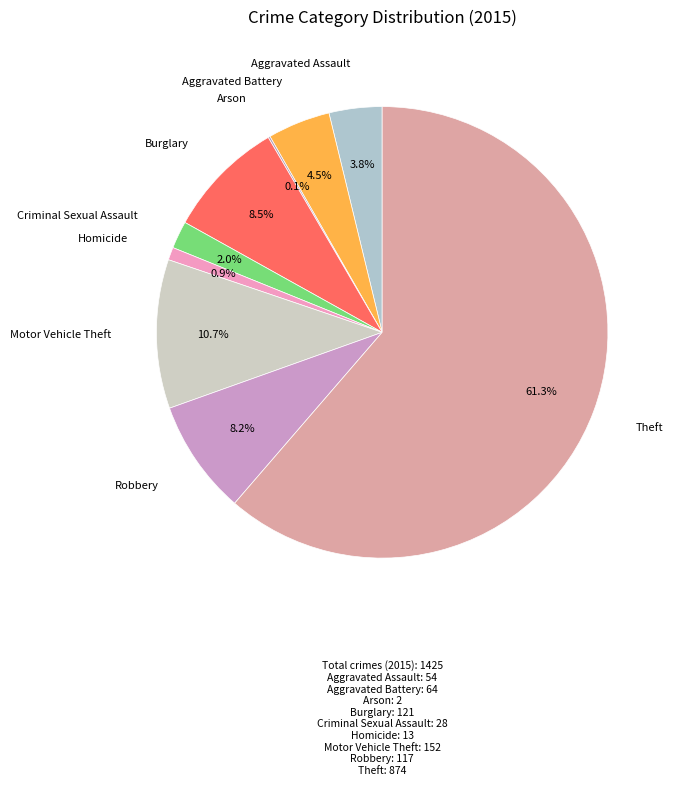

Is there any slice that represents more than half of the pie?

Yes